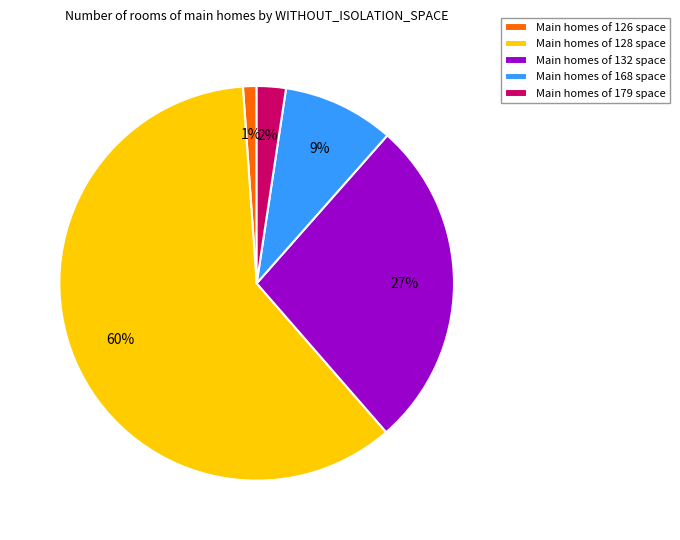

To the nearest percent, what is the average slice percentage?

20%